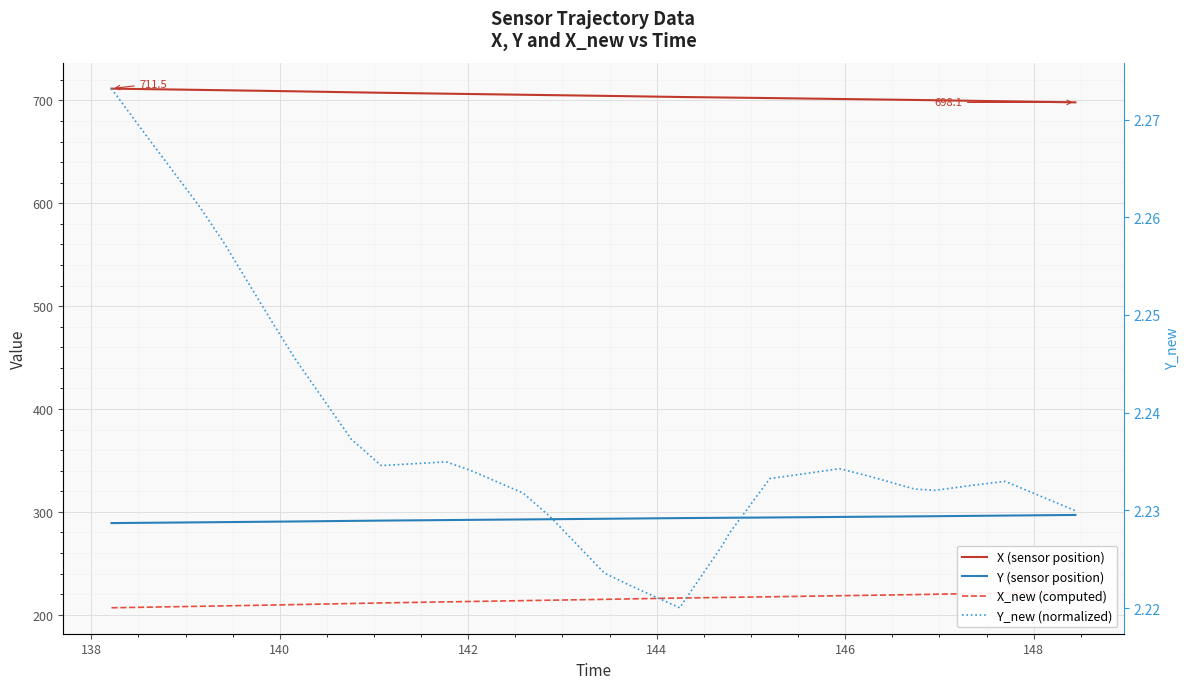

The Y (sensor position) series shows 386.5 at 29. True or false?

False